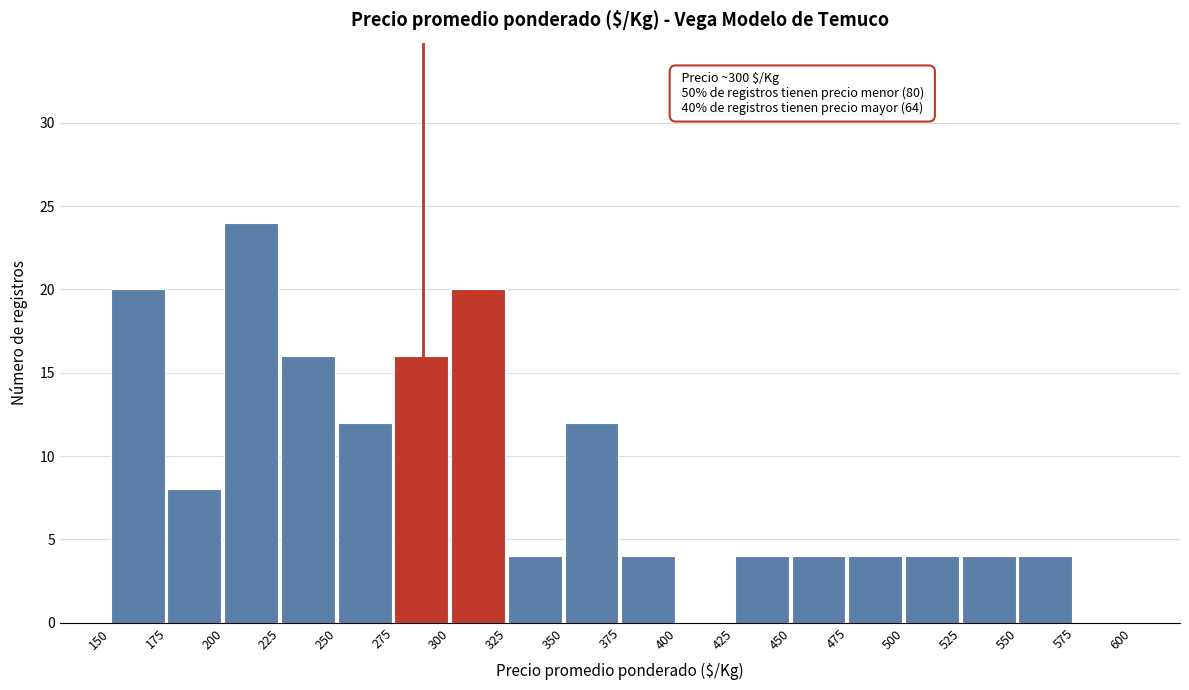

Which range on the x-axis has the tallest bar?

200 to 225